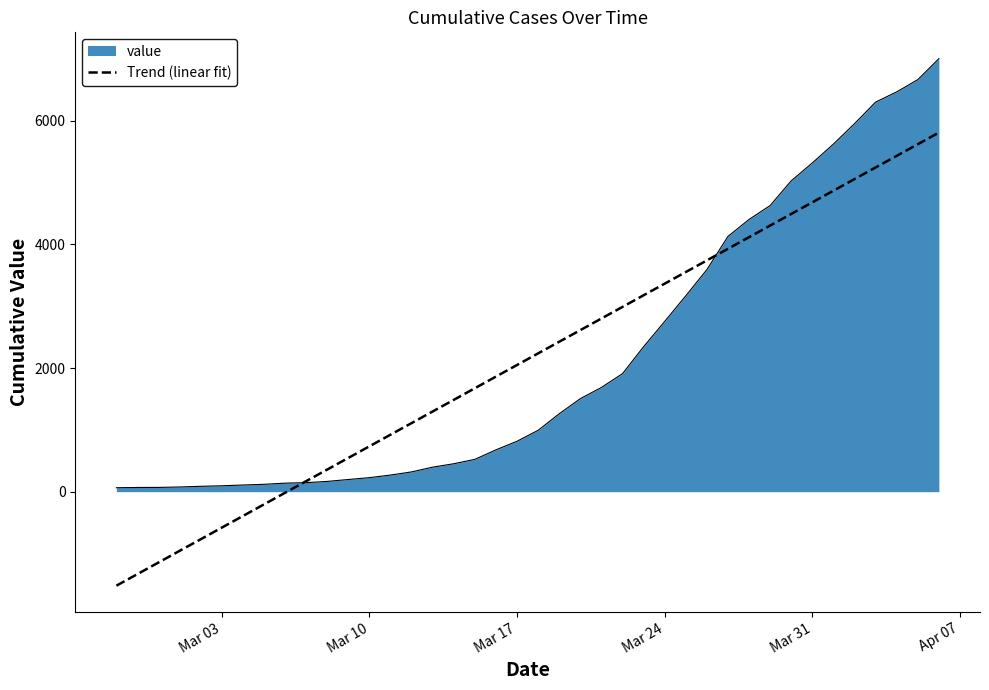

Which series has the largest range (max minus min)?

Trend (linear fit)